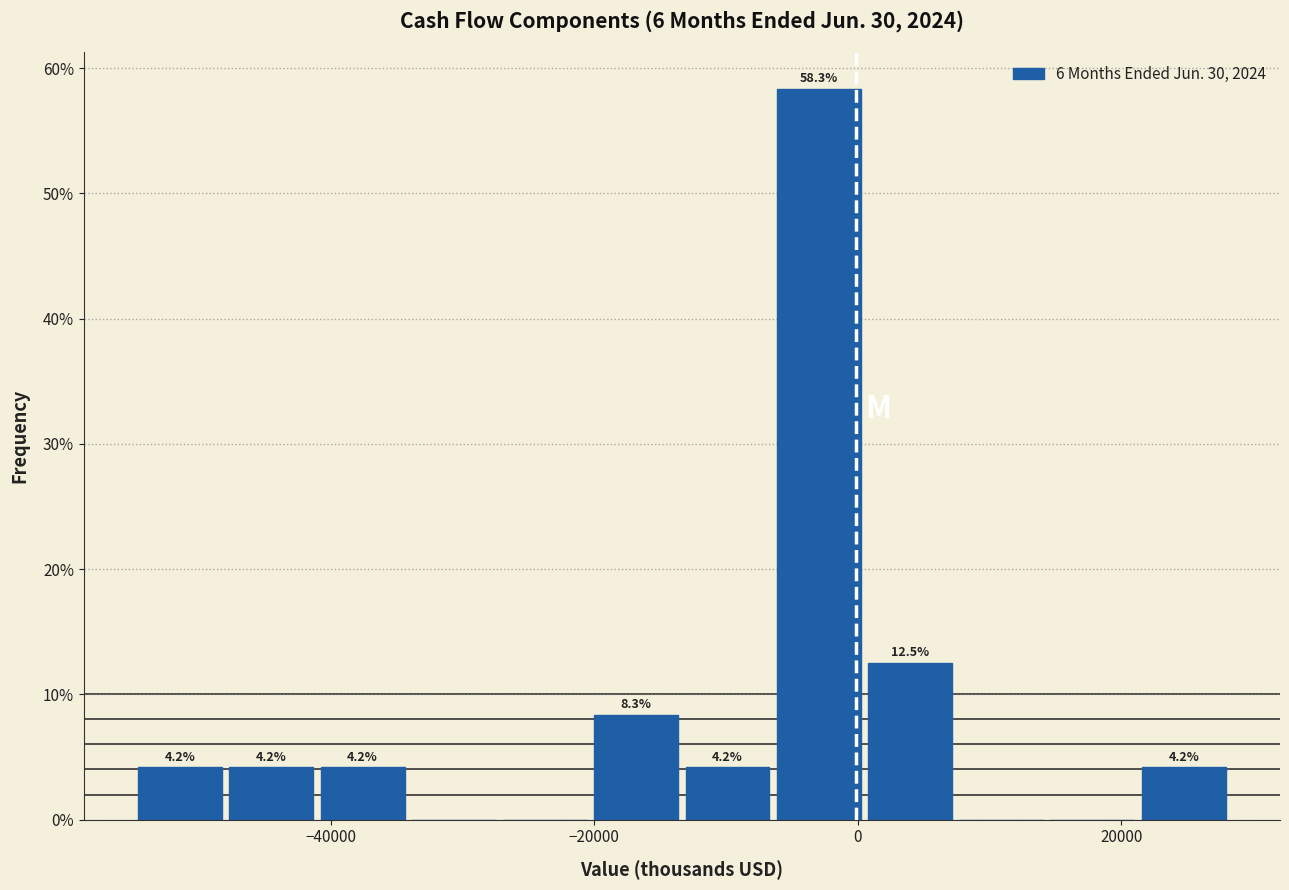

Read against the x-axis, roughly where is the centre of the tallest bar?

-2000